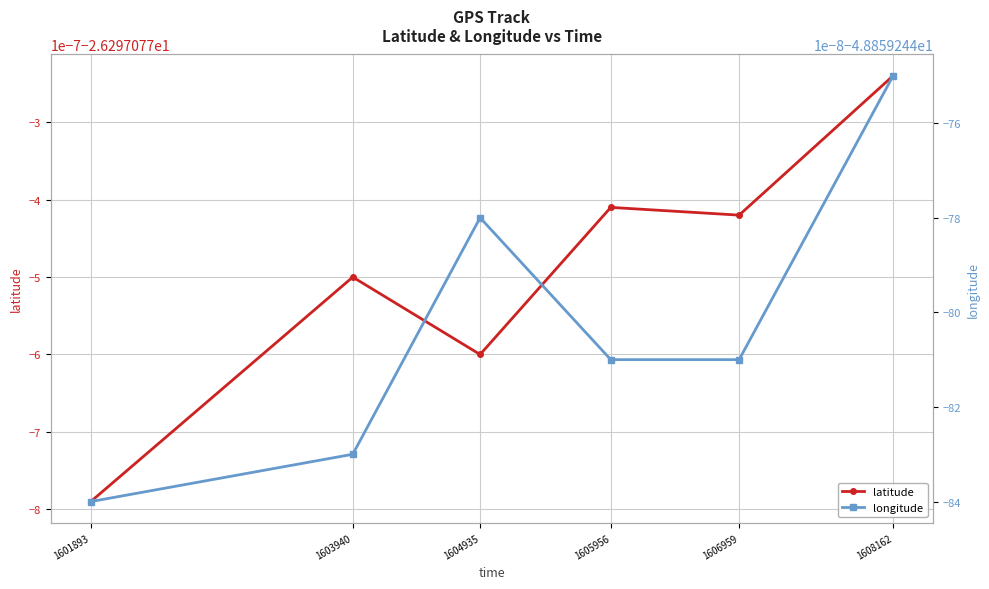

Is this an area chart (filled region under the line)?

No